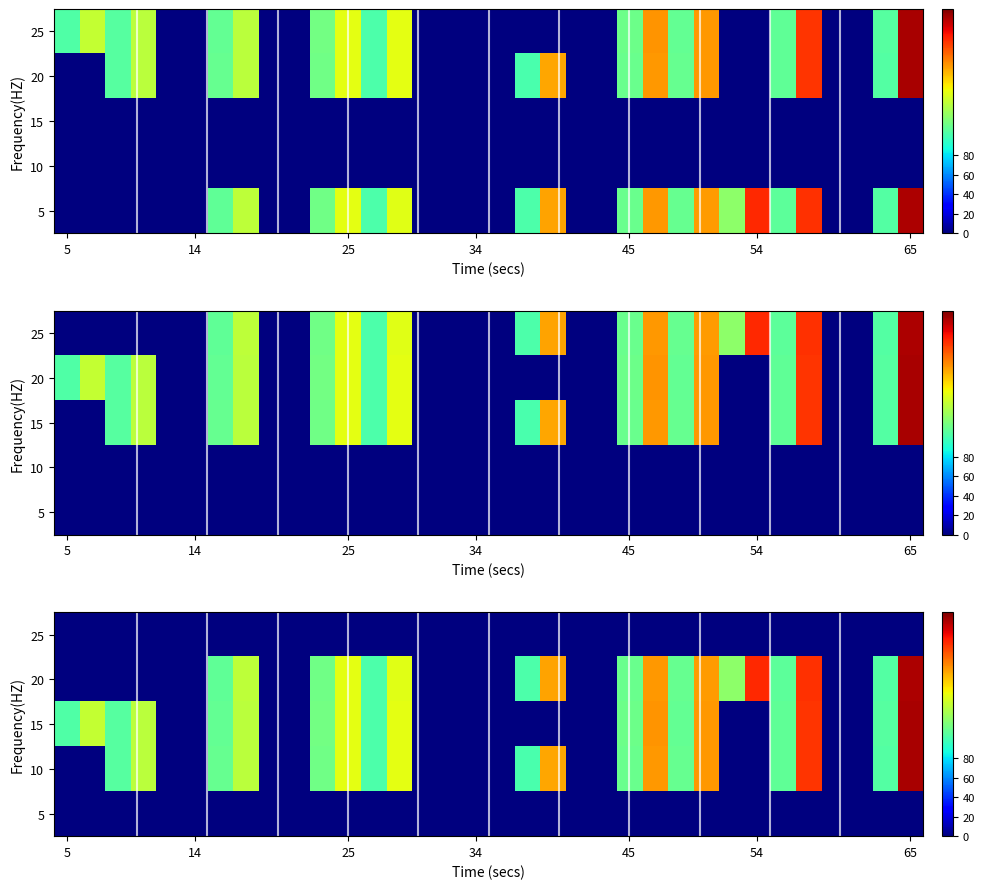

At how many categories does at least one series exceed 146?

6